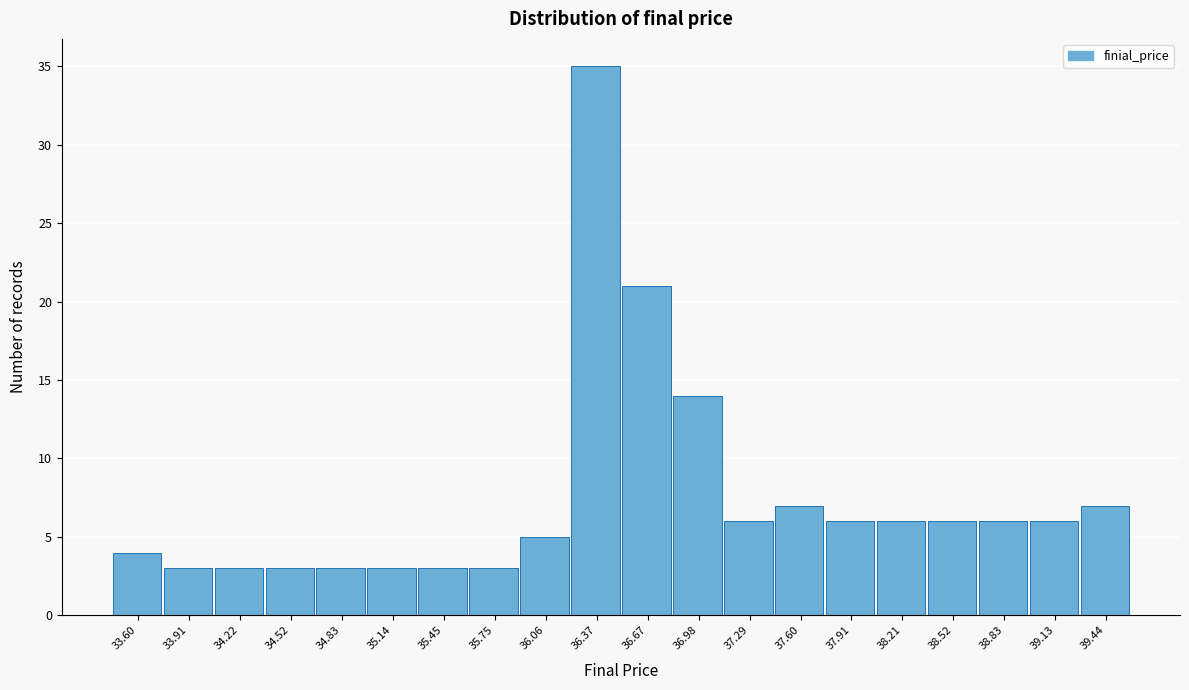

Reading right to left, extract all data points from this chart.

7	6	6	6	6	6	7	6	14	21	35	5	3	3	3	3	3	3	3	4